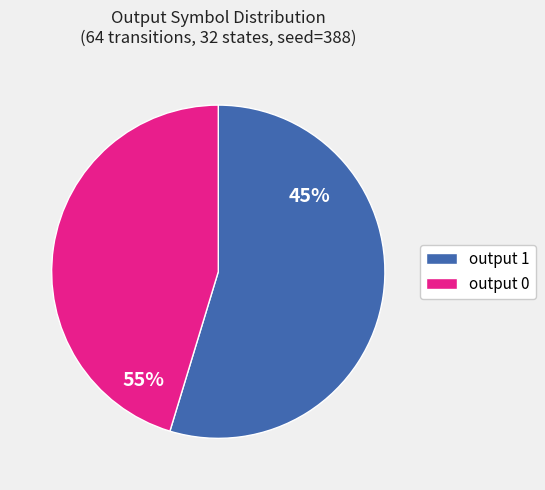

Is the sum of output 1 and output 0 greater than half?

Yes